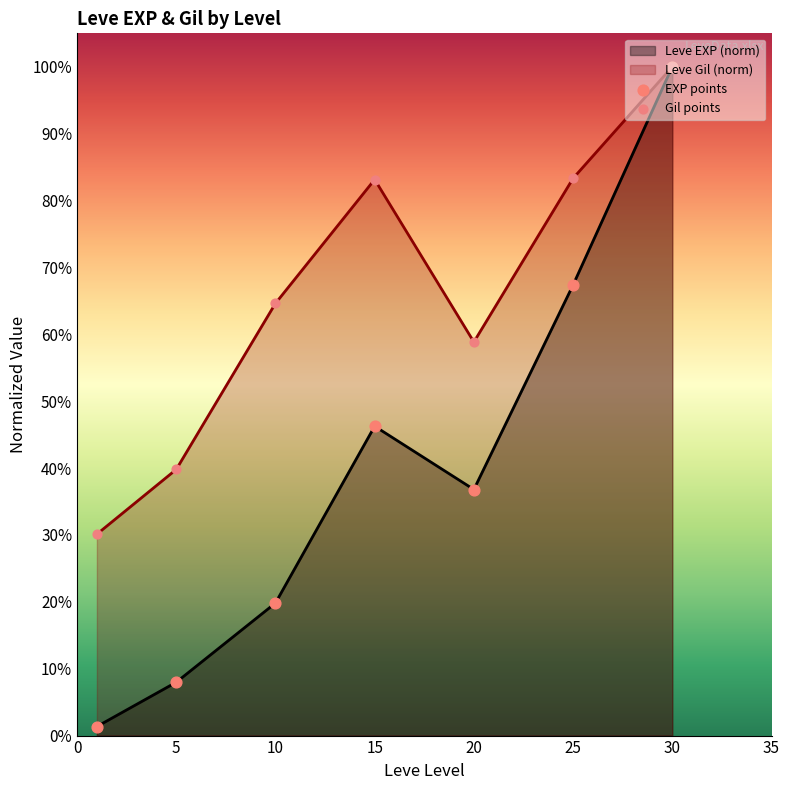

What is the total value across all series at 5?

0.5